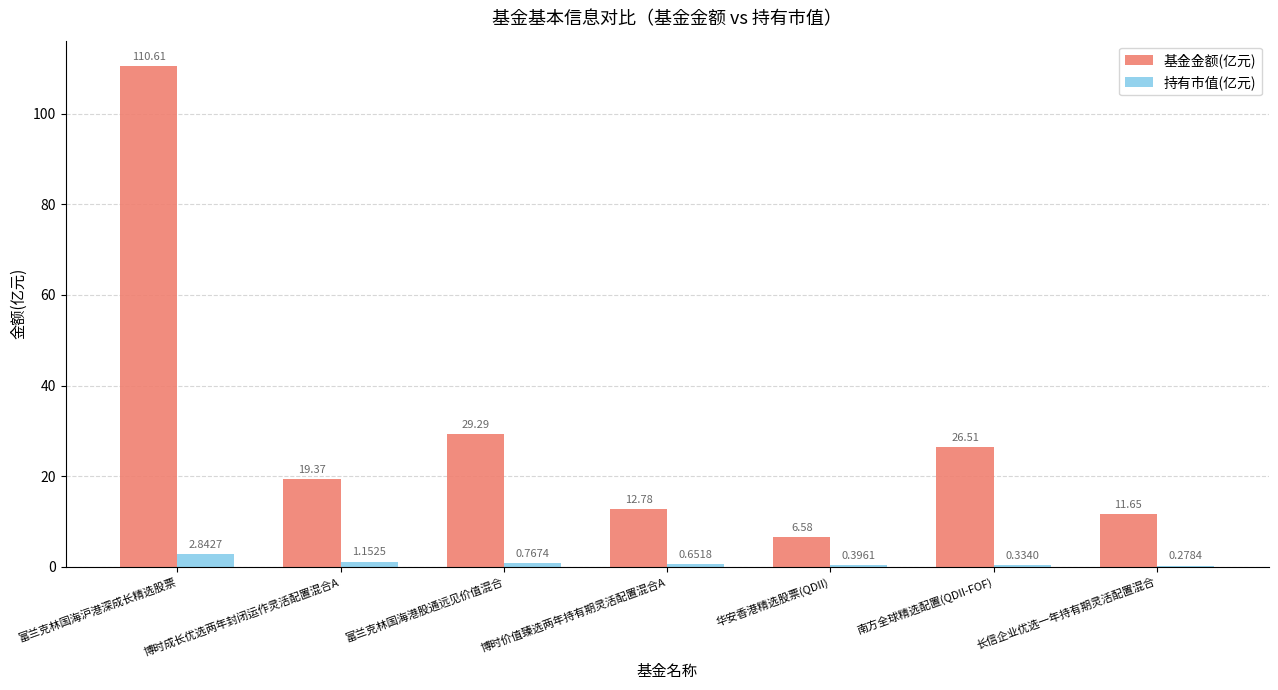

Count the number of categories in the chart.

7